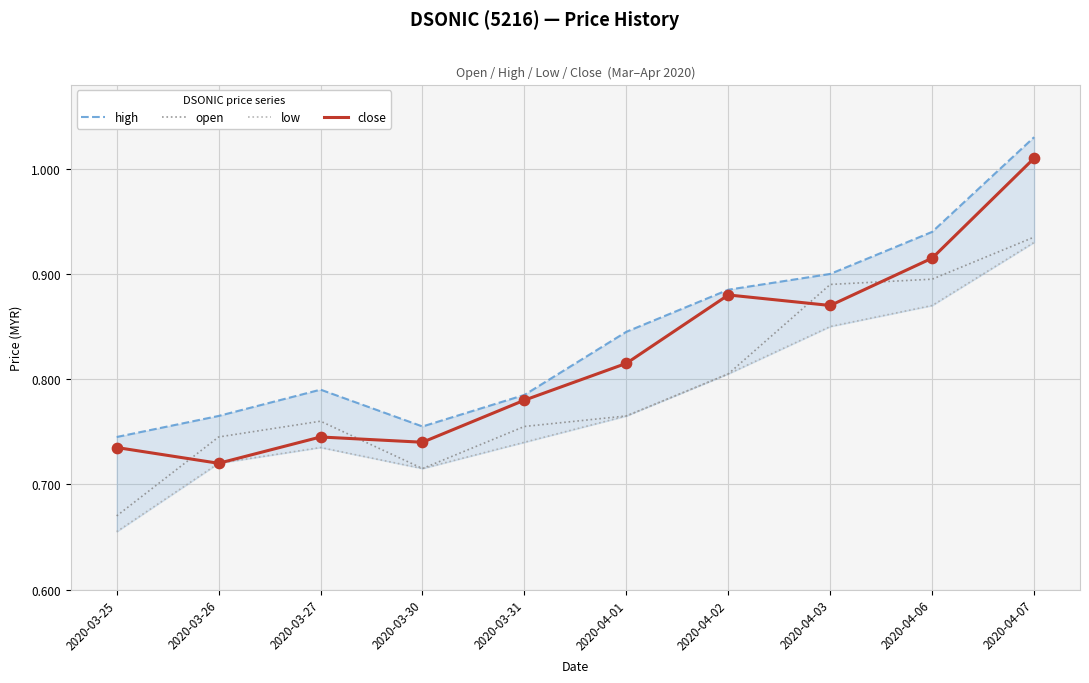

At which category is the sum across all series the highest?

2020-04-07